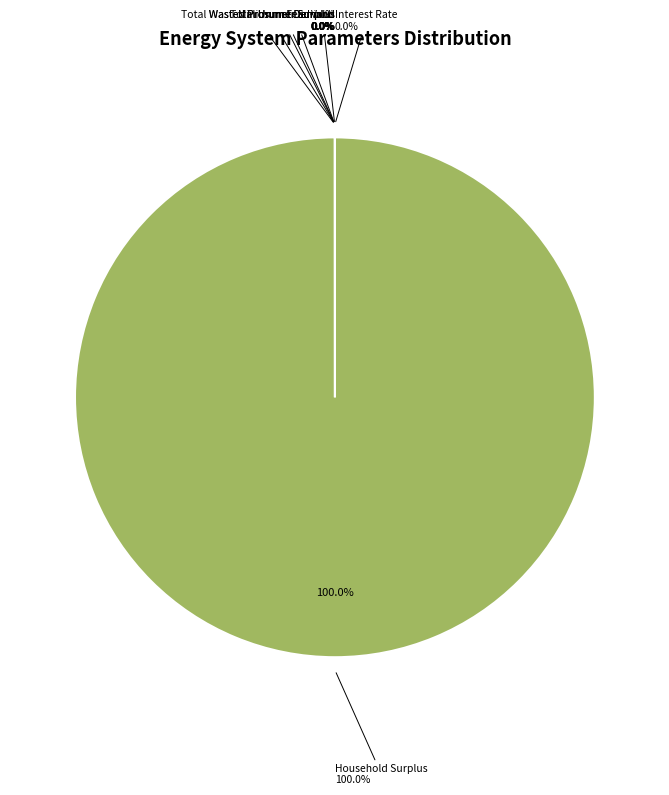

The Unmet Demand slice represents 0% of the pie. True or false?

True